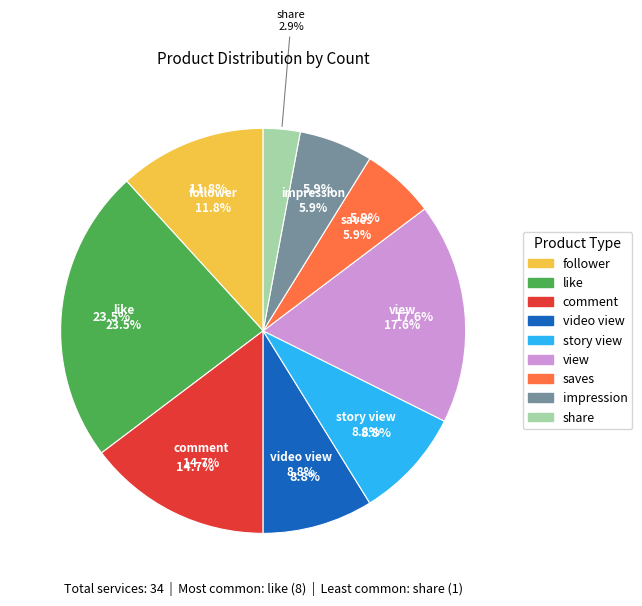

Count the number of slices in the pie.

8